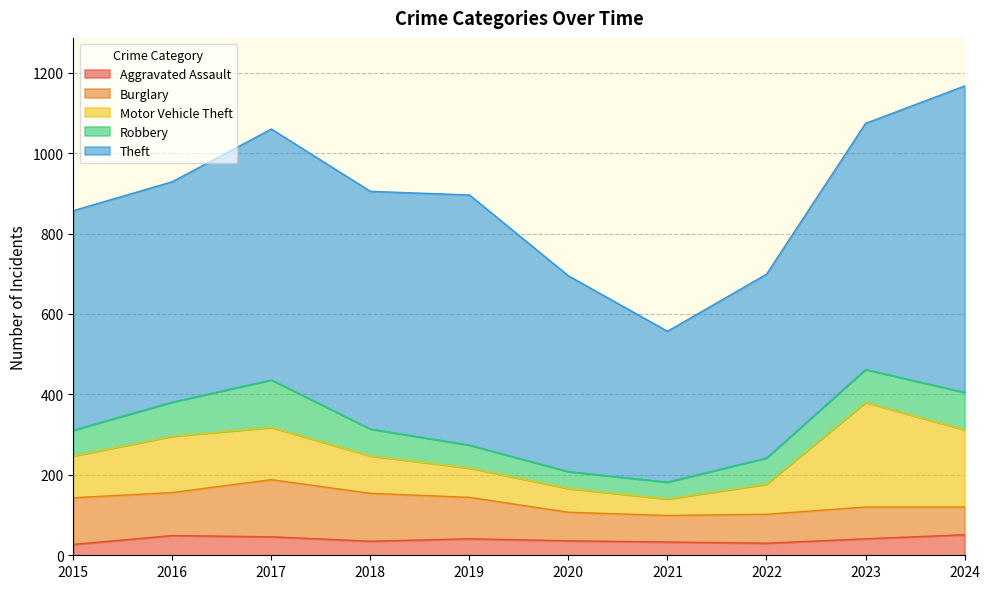

Rank the categories by Robbery value from lowest to highest.

2020, 2021, 2019, 2015, 2022, 2018, 2023, 2016, 2024, 2017